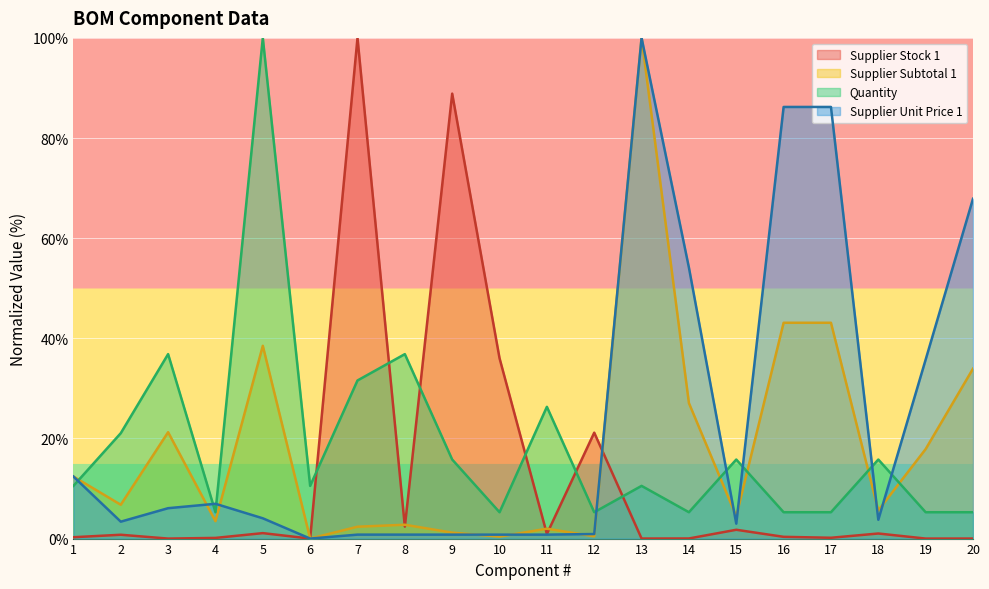

What is the spread (max minus min) of values at 3?

36.8